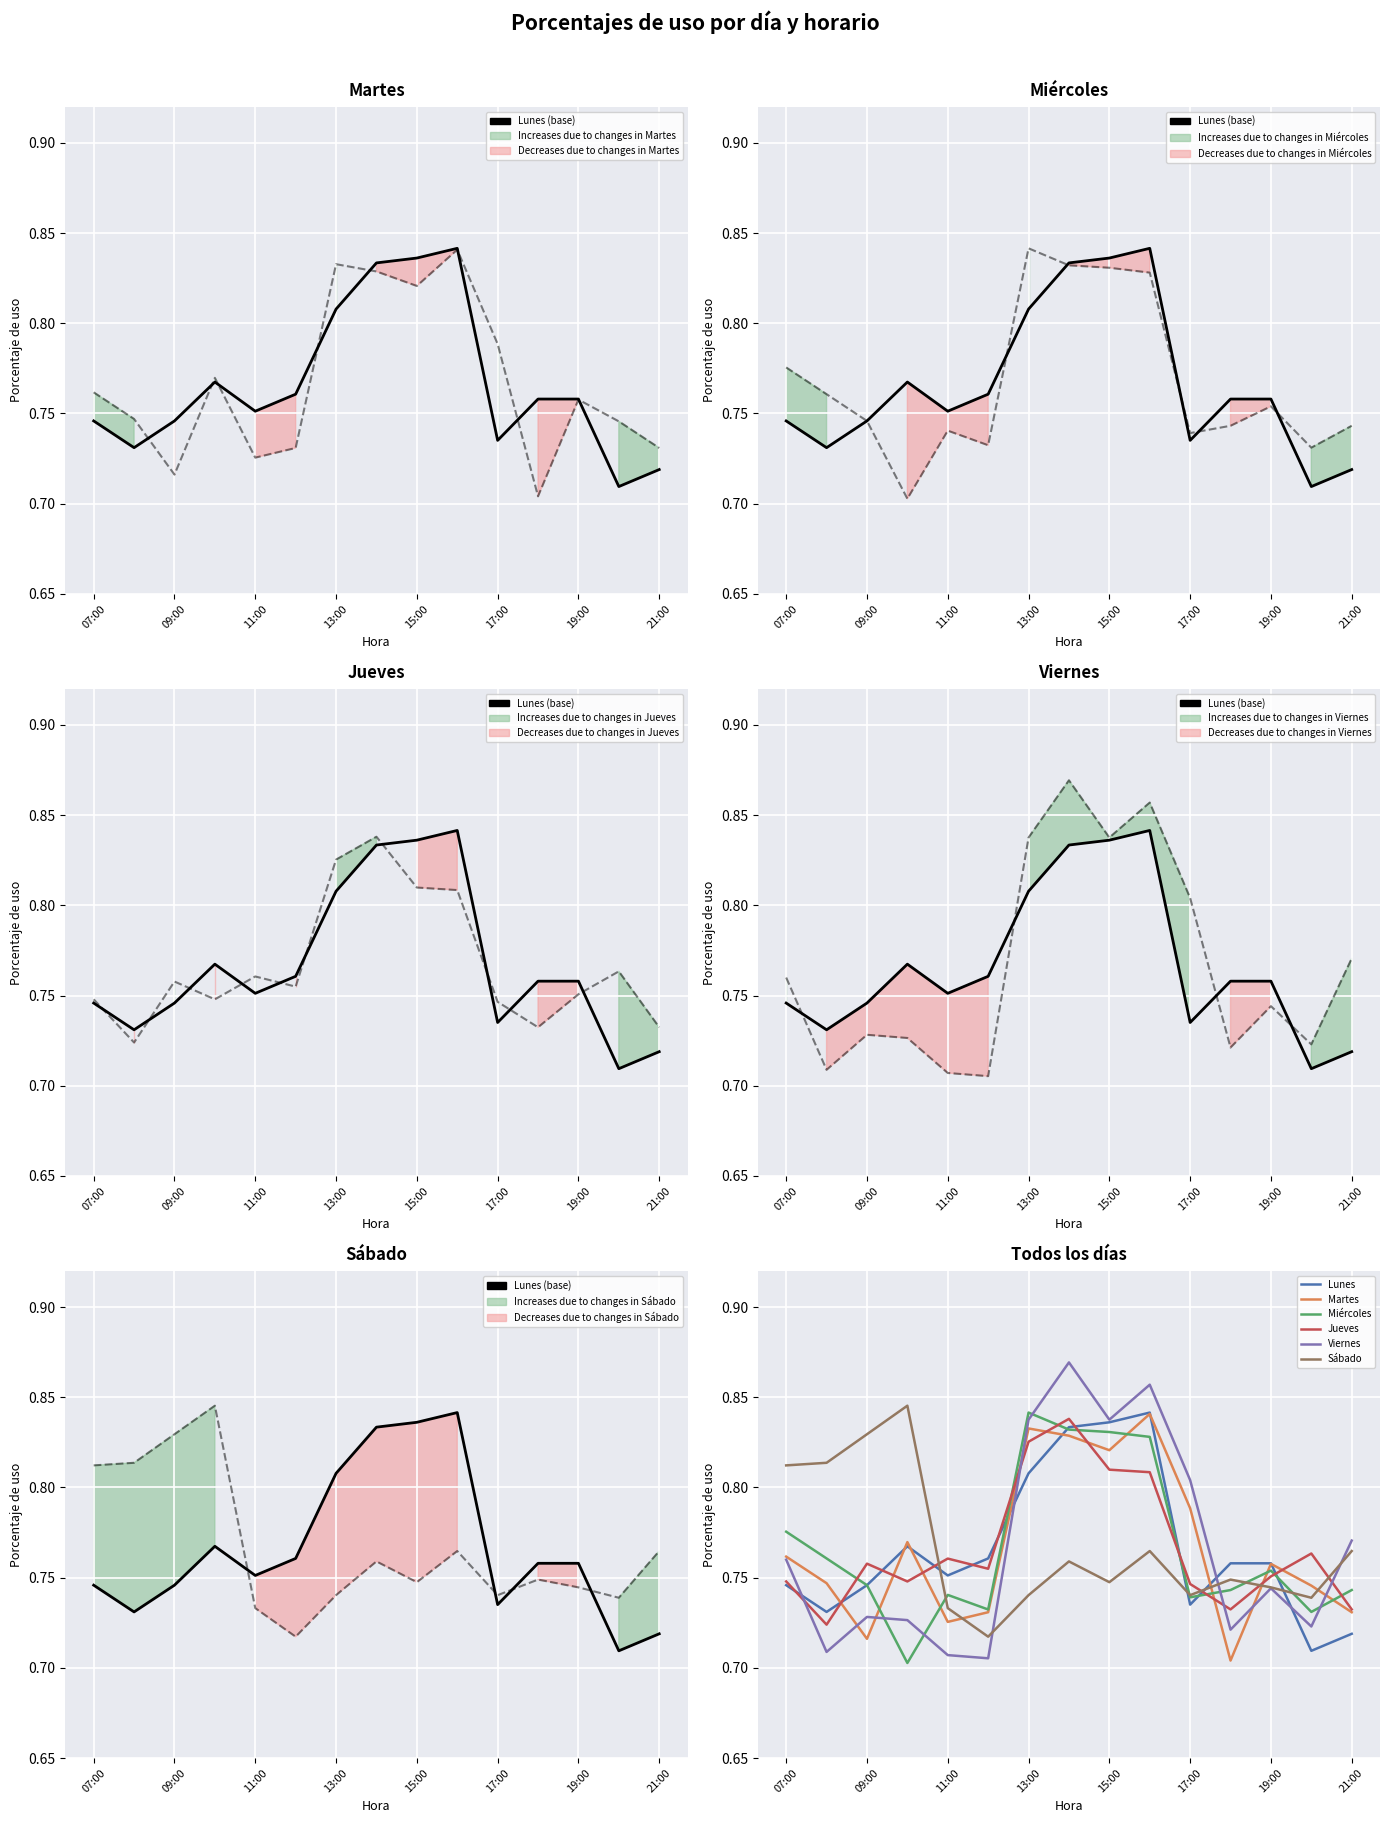

At which category is the sum across all series the highest?

14:00